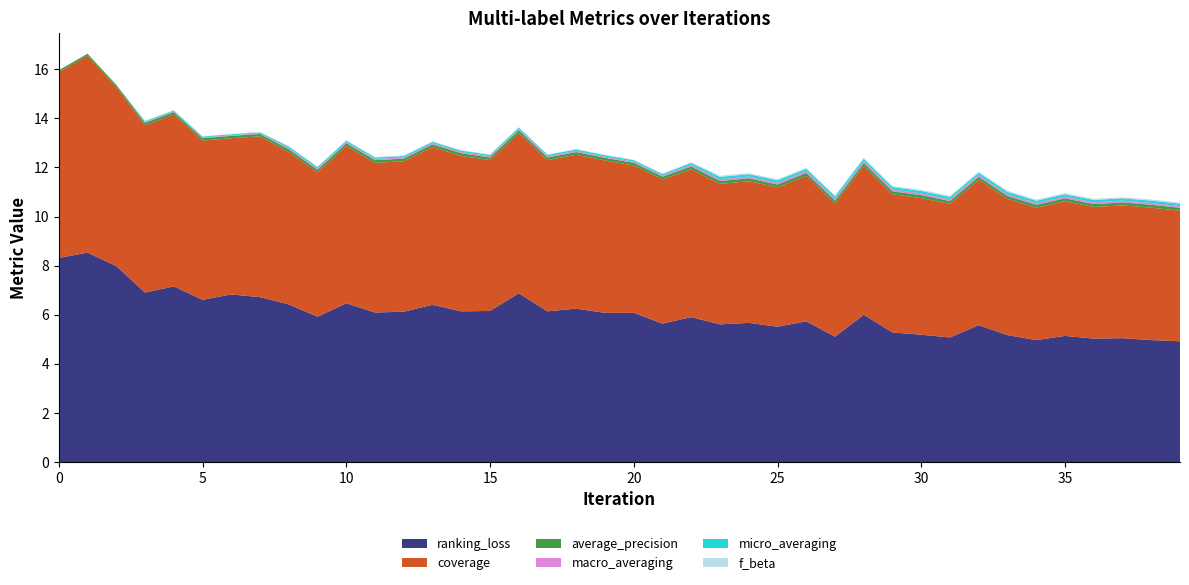

Reading left to right, what are all the values shown in this chart?

ranking_loss: 8.3	8.5	8.0	6.9	7.2	6.6	6.8	6.7	6.4	5.9	6.5	6.1	6.1	6.4	6.1	6.2	6.9	6.1	6.2	6.1	6.1	5.6	5.9	5.6	5.7	5.5	5.7	5.1	6.0	5.3	5.2	5.1	5.6	5.2	5.0	5.1	5.0	5.0	5.0	4.9
coverage: 7.6	8.0	7.3	6.8	7.0	6.5	6.4	6.5	6.2	5.9	6.4	6.1	6.1	6.4	6.3	6.1	6.5	6.2	6.3	6.2	6.0	5.9	6.0	5.7	5.8	5.7	5.9	5.4	6.1	5.6	5.6	5.4	5.9	5.5	5.4	5.5	5.4	5.4	5.4	5.3
average_precision: 0.1	0.1	0.1	0.1	0.1	0.1	0.1	0.1	0.1	0.1	0.1	0.1	0.1	0.1	0.1	0.1	0.1	0.1	0.1	0.1	0.1	0.1	0.1	0.1	0.1	0.1	0.1	0.1	0.1	0.1	0.1	0.1	0.1	0.1	0.1	0.1	0.1	0.1	0.1	0.1
macro_averaging: 0.0	0.0	0.0	0.0	0.0	0.0	0.0	0.0	0.1	0.0	0.0	0.0	0.0	0.0	0.0	0.0	0.0	0.0	0.0	0.0	0.0	0.0	0.1	0.1	0.1	0.1	0.1	0.1	0.1	0.1	0.1	0.1	0.1	0.1	0.1	0.1	0.1	0.1	0.1	0.1
micro_averaging: 0.0	0.0	0.0	0.0	0.0	0.0	0.0	0.0	0.1	0.1	0.1	0.1	0.1	0.1	0.1	0.1	0.1	0.1	0.1	0.1	0.1	0.1	0.1	0.1	0.1	0.1	0.1	0.1	0.1	0.1	0.1	0.1	0.1	0.1	0.1	0.1	0.1	0.1	0.1	0.1
f_beta: 0.0	0.0	0.0	0.0	0.0	0.0	0.0	0.0	0.0	0.0	0.0	0.0	0.0	0.0	0.0	0.0	0.0	0.0	0.0	0.0	0.0	0.0	0.0	0.0	0.0	0.0	0.0	0.0	0.0	0.0	0.0	0.0	0.0	0.0	0.0	0.0	0.0	0.0	0.0	0.0